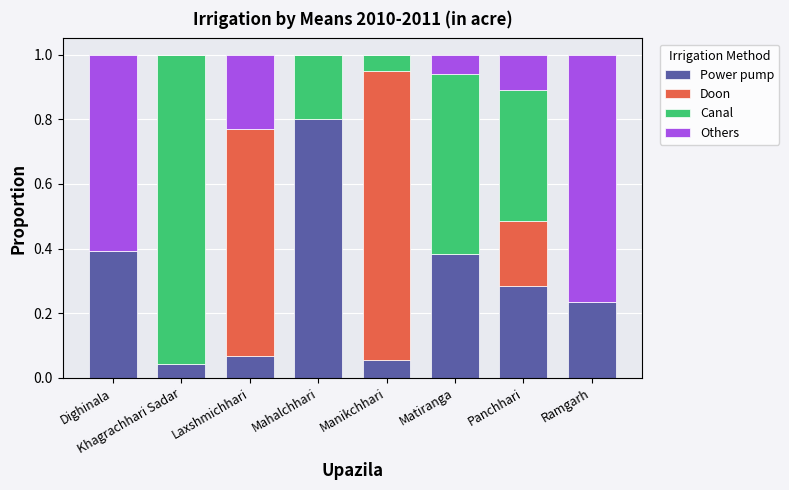

Which category has the highest value in the Power pump series?

Mahalchhari